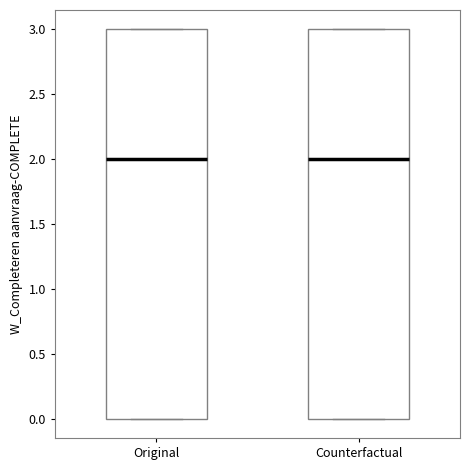

Reading left to right, read every box against the y-axis: the position of its median line, the range the box covers, and the ends of its whiskers. The values are not printed on the chart, so give them approximately, as read against the axis.

Original: median 2, box 0 to 3, whiskers 0 to 3
Counterfactual: median 2, box 0 to 3, whiskers 0 to 3